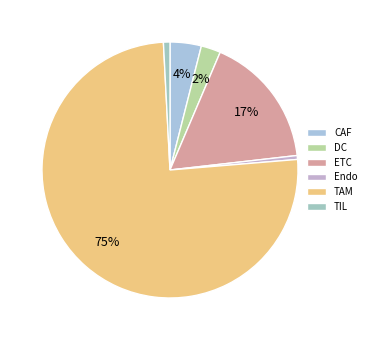

How many segments does this pie chart have?

6